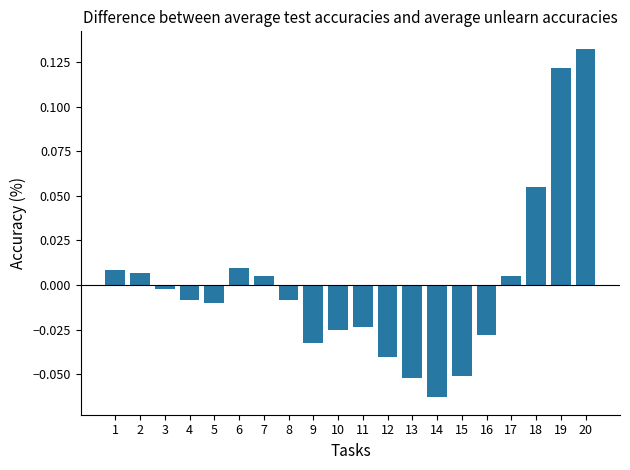

Which has a higher value, 18 or 16?

18